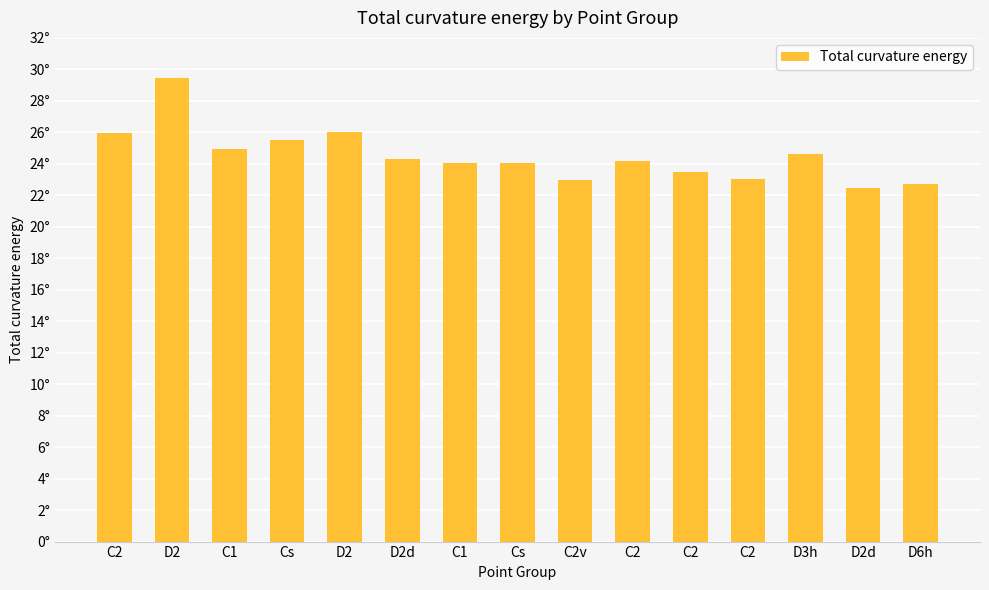

Does the chart contain any negative values?

No